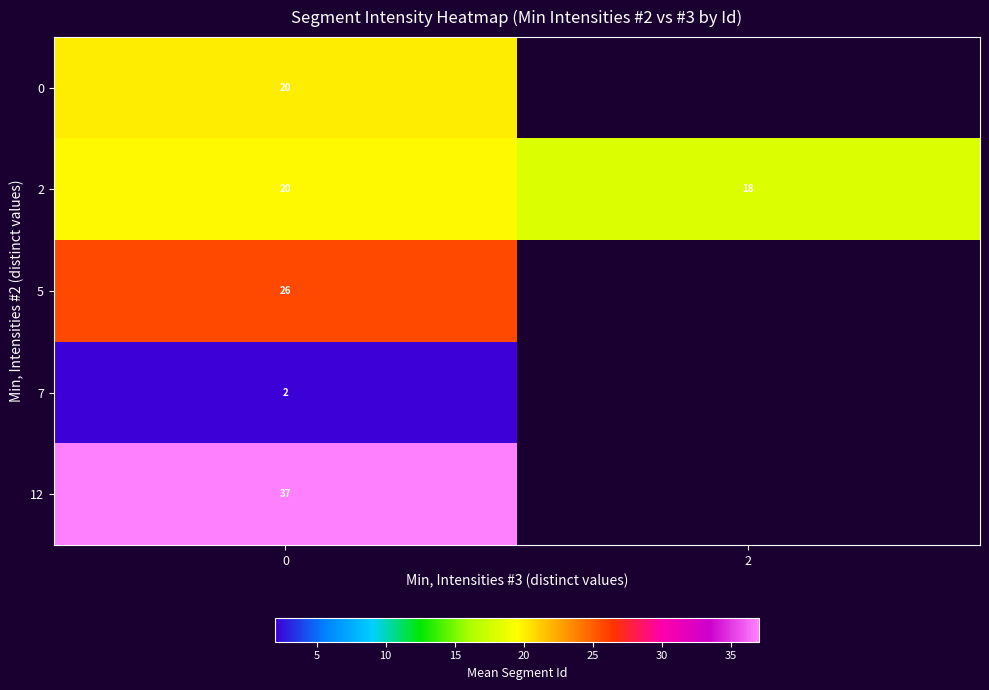

How many data points in 2 are less than 20?

1